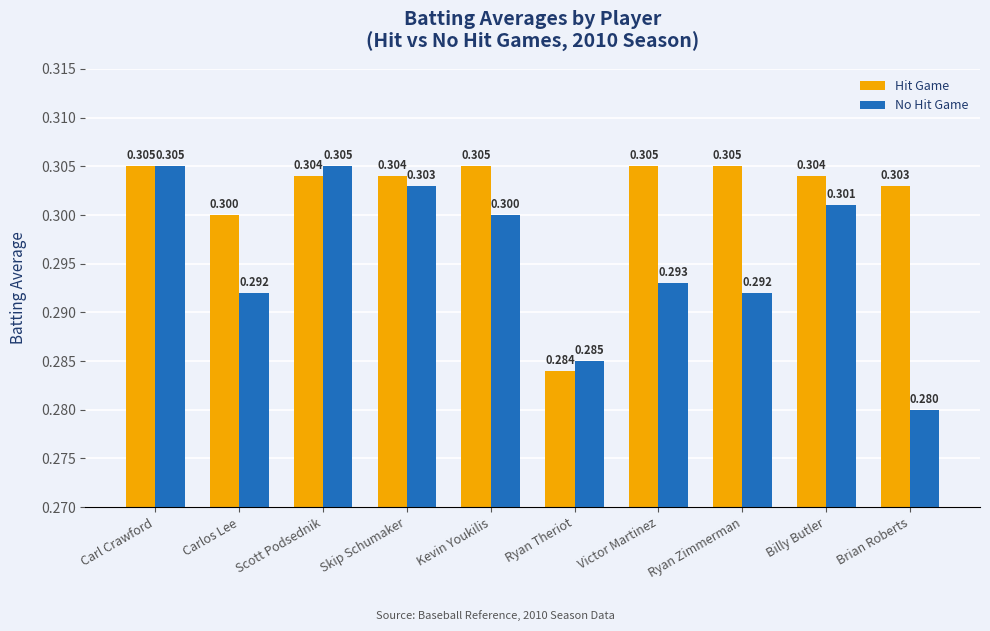

Which series has the largest range (max minus min)?

No Hit Game